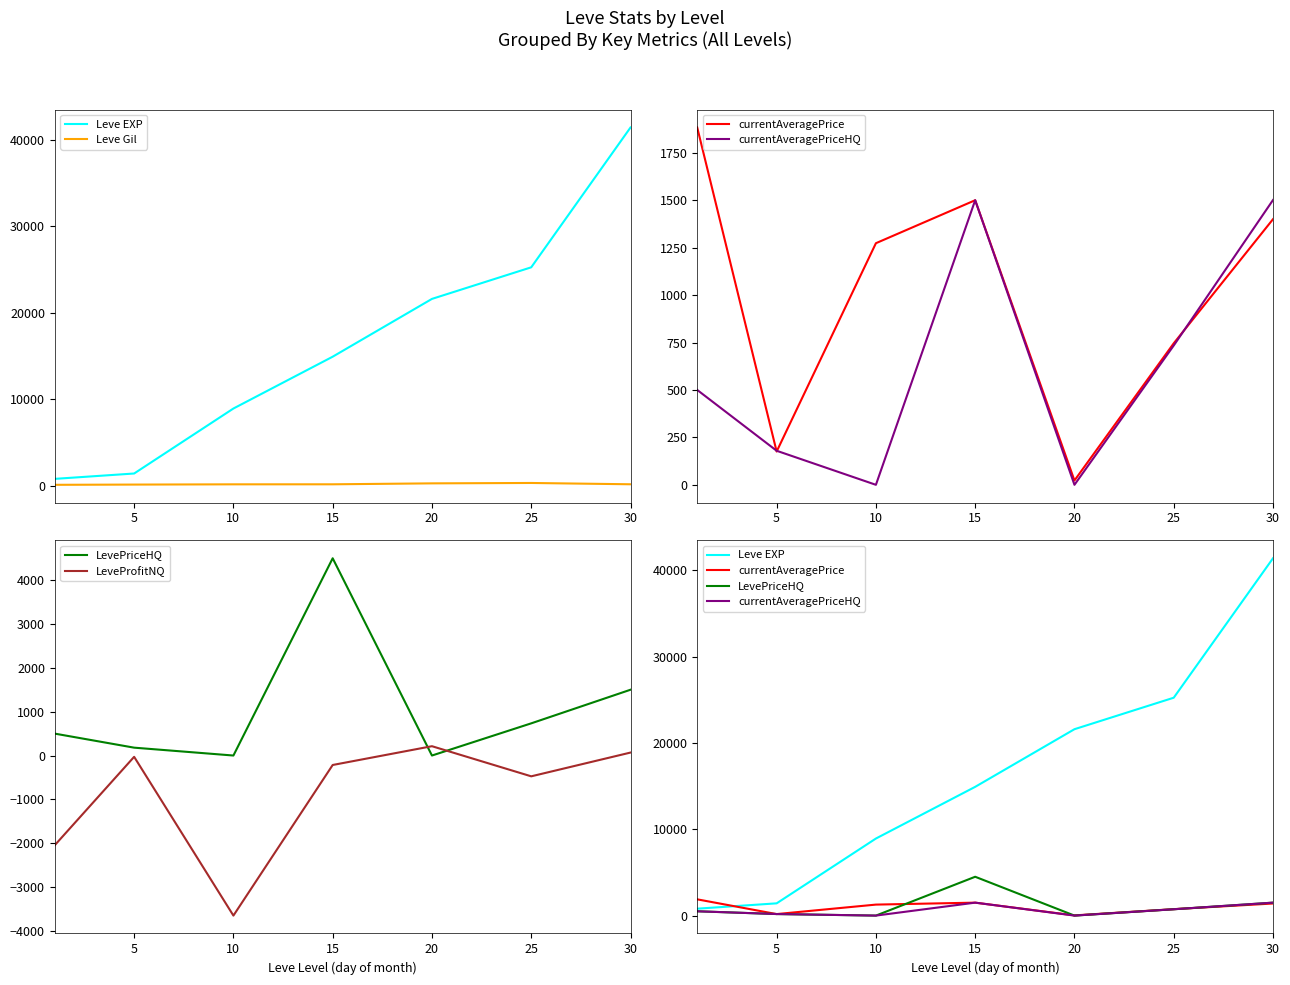

In LeveProfitNQ, how many points are higher than both neighbors (excluding endpoints)?

2